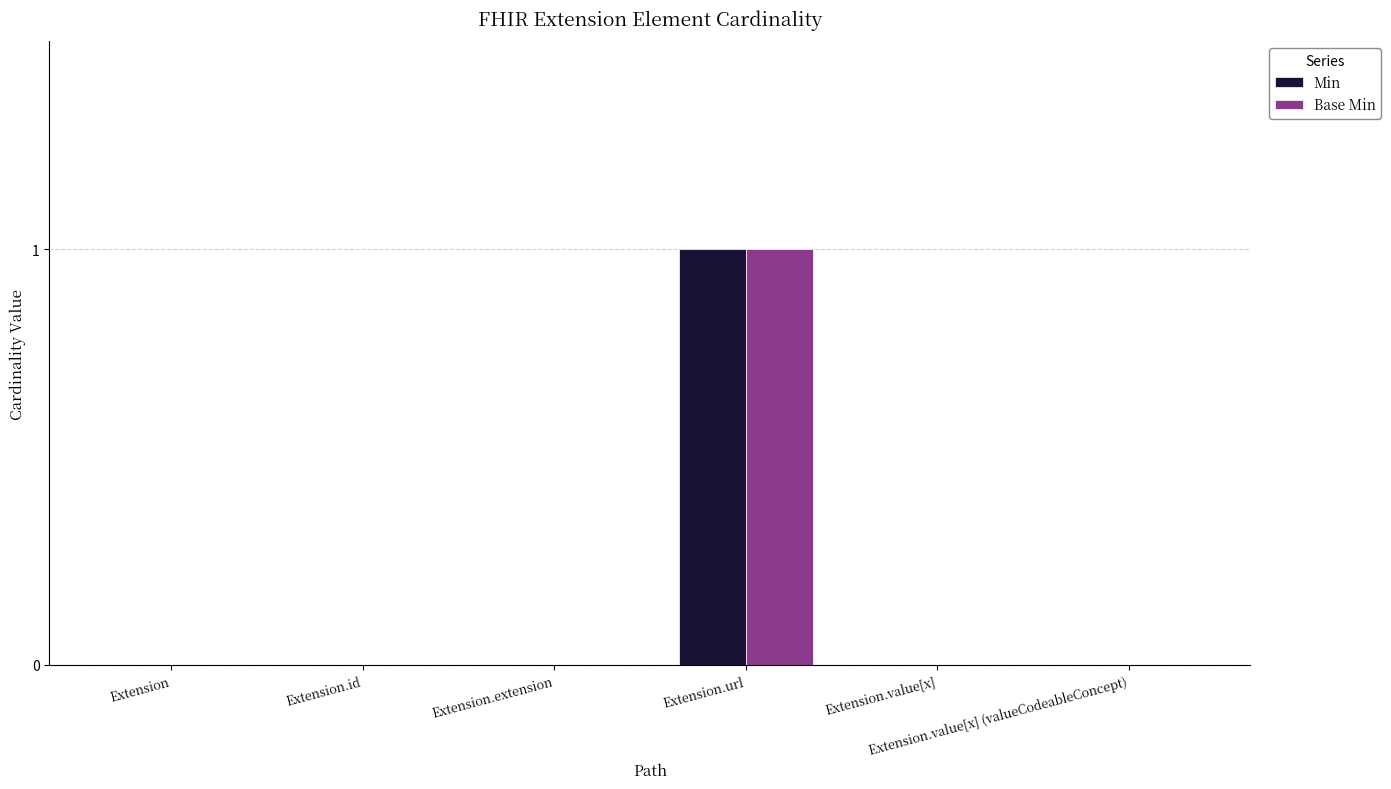

How many groups of bars are there?

6